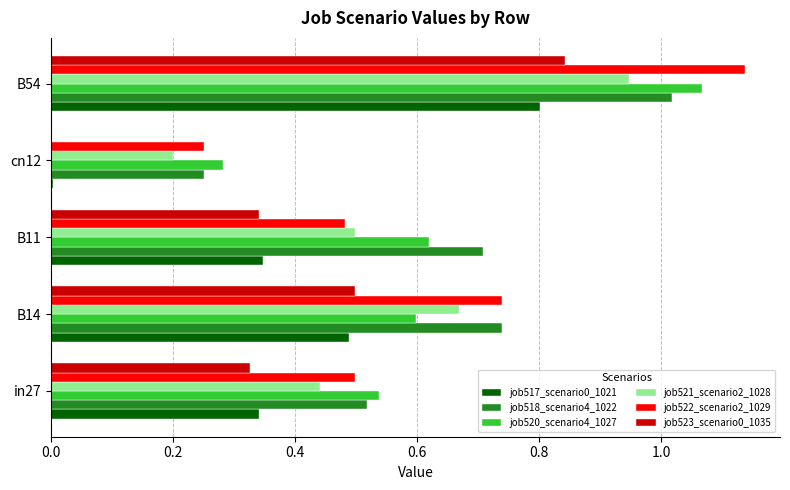

Is the value of job521_scenario2_1028 at B54 greater than the value of job520_scenario4_1027 at B11?

Yes